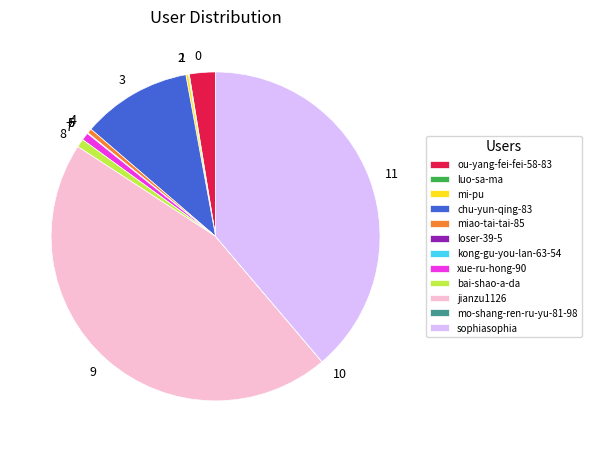

The 4 slice represents 0% of the pie. True or false?

True